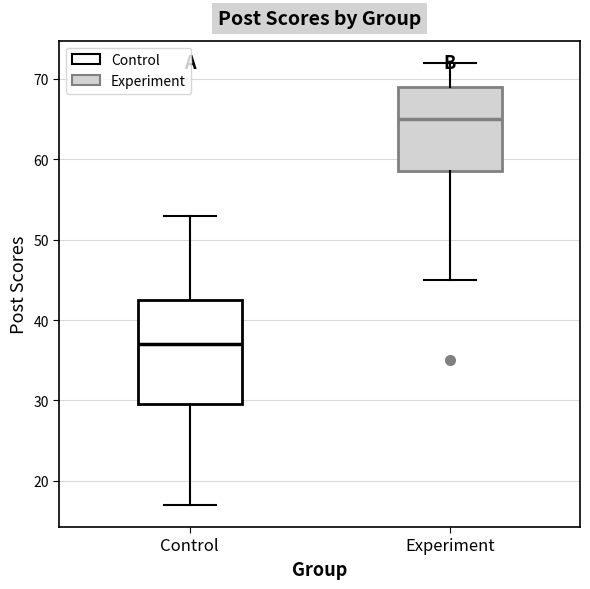

Reading left to right, transcribe this box plot: for each box, give where its median line is, the range the box spans, and where its two whiskers end, as read against the y-axis. The values are not printed on the chart, so give them approximately, as read against the axis.

Control: median 37, box 30 to 43, whiskers 17 to 53
Experiment: median 65, box 59 to 69, whiskers 45 to 72